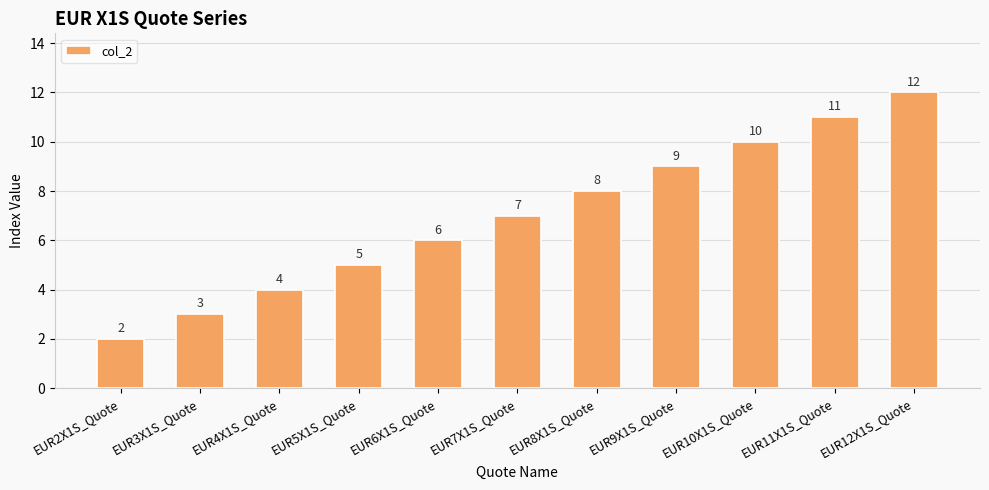

Count the number of data series in this chart.

1